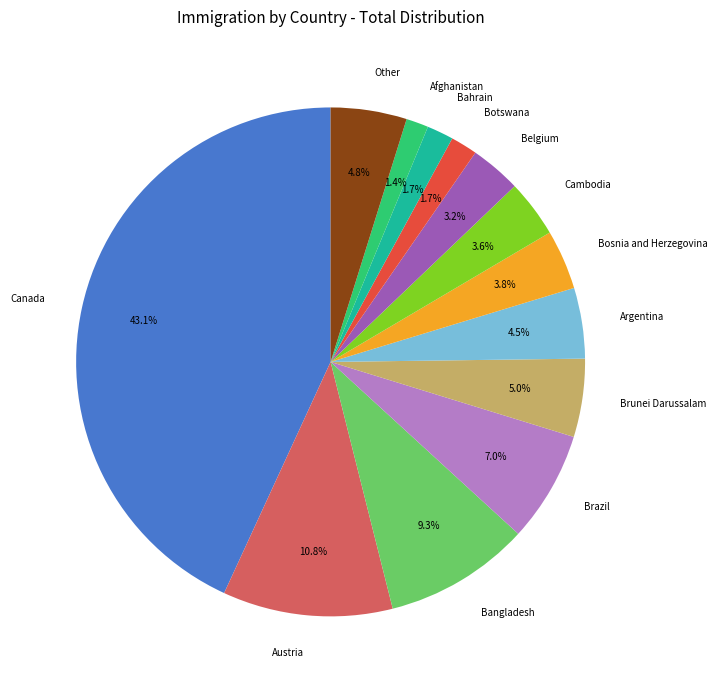

What is the ratio of the value at Belgium to the value at Afghanistan?

2.3